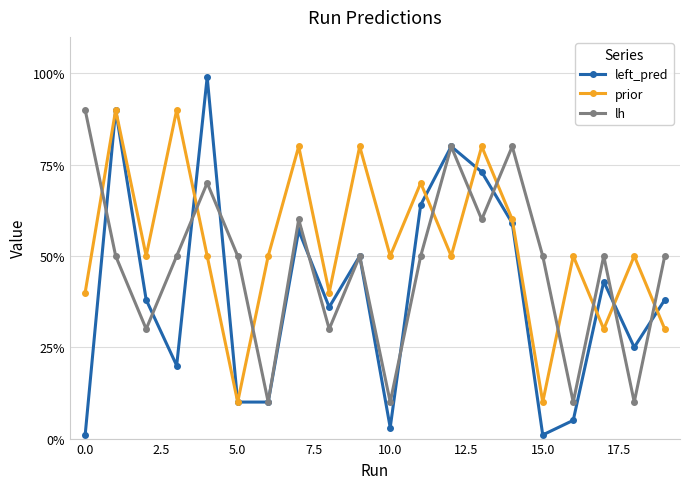

What are all the series names shown in the legend?

left_pred, prior, lh